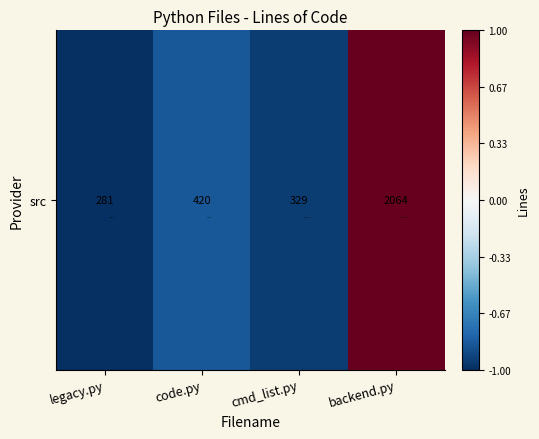

Is it true that the value at backend.py is 1.7?

False